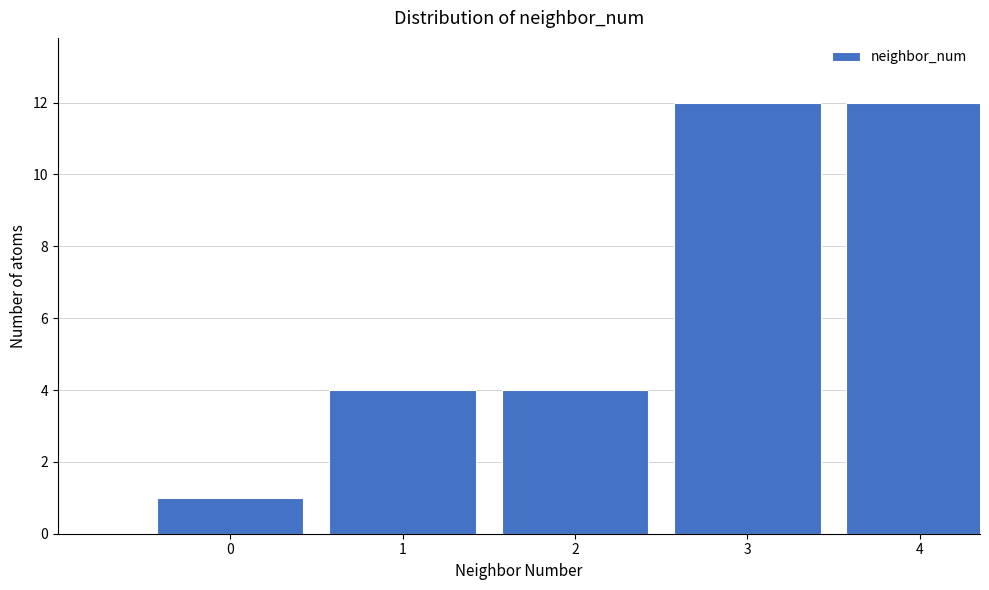

Reading left to right, list all the values displayed in this chart.

0=1	1=4	2=4	3=12	4=12